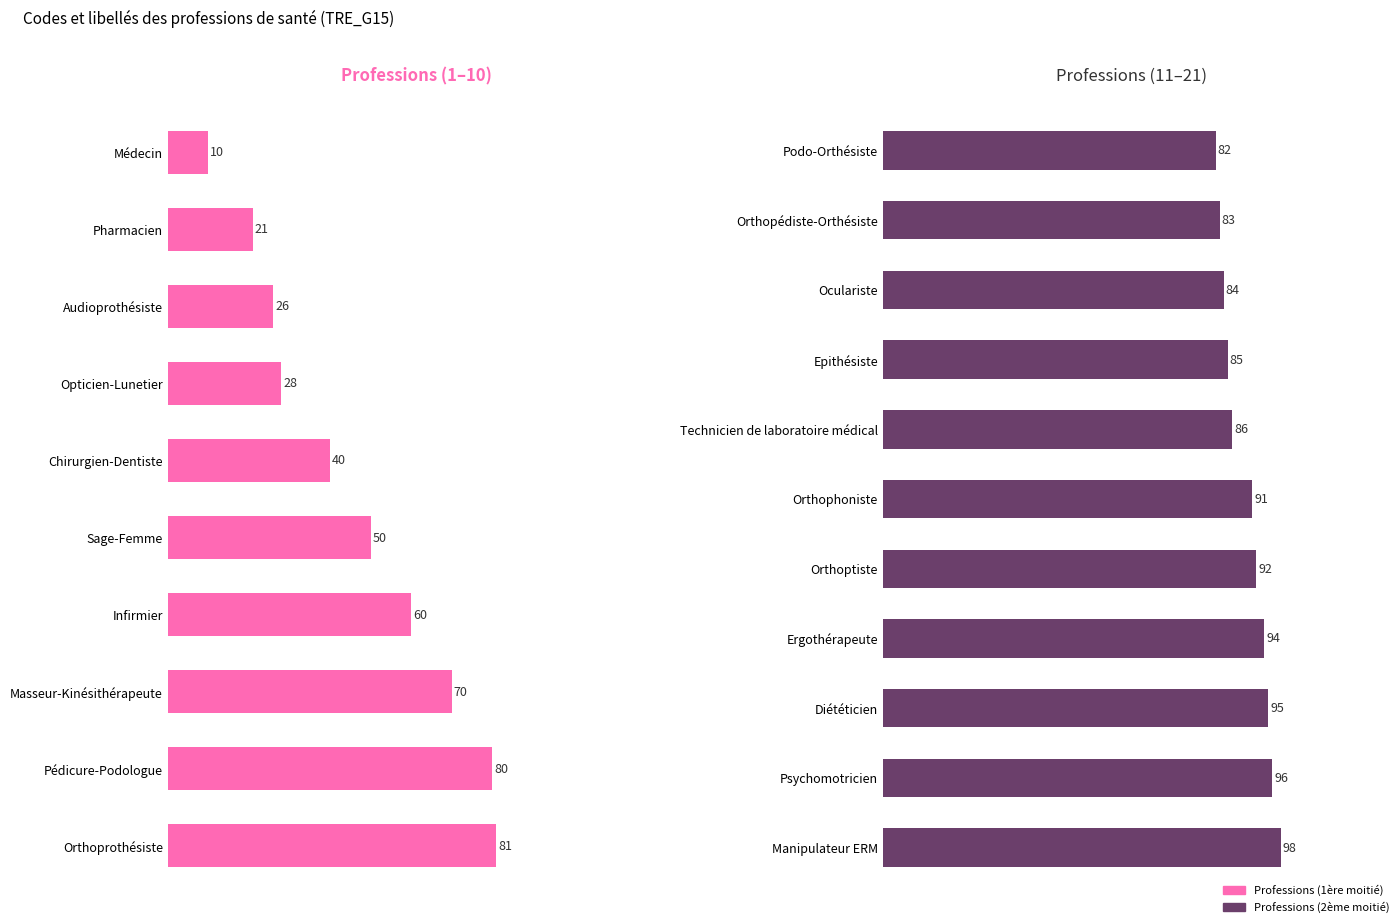

Approximately how many times larger is the value at Infirmier compared to Sage-Femme?

1.2